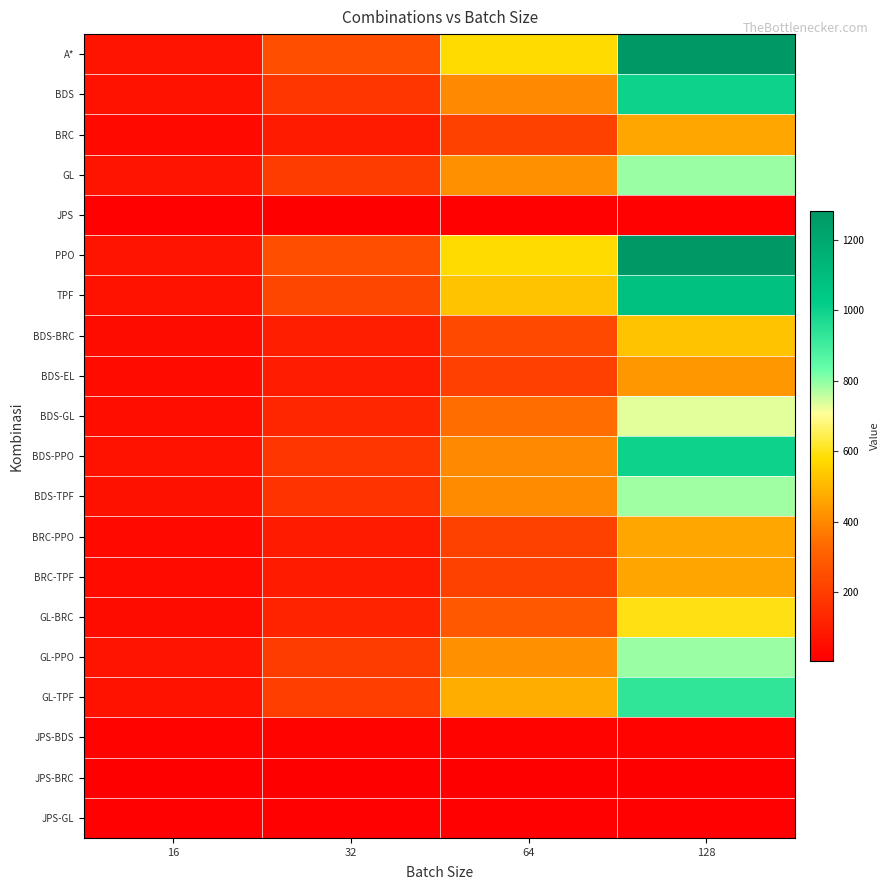

Reading right to left, transcribe all the data shown in this chart.

A*: 128=1281	64=578	32=252	16=73
BDS: 128=1001	64=402	32=178	16=67
BRC: 128=469	64=213	32=92	16=40
GL: 128=790	64=419	32=197	16=71
JPS: 128=12	64=12	32=10	16=11
PPO: 128=1281	64=578	32=252	16=73
TPF: 128=1079	64=526	32=230	16=69
BDS-BRC: 128=524	64=239	32=104	16=48
BDS-EL: 128=434	64=210	32=98	16=45
BDS-GL: 128=733	64=344	32=130	16=54
BDS-PPO: 128=1001	64=402	32=178	16=67
BDS-TPF: 128=783	64=406	32=167	16=61
BRC-PPO: 128=469	64=213	32=92	16=40
BRC-TPF: 128=461	64=214	32=94	16=42
GL-BRC: 128=594	64=280	32=120	16=46
GL-PPO: 128=790	64=419	32=197	16=71
GL-TPF: 128=935	64=482	32=205	16=70
JPS-BDS: 128=18	64=18	32=18	16=16
JPS-BRC: 128=8	64=7	32=7	16=6
JPS-GL: 128=13	64=13	32=13	16=13